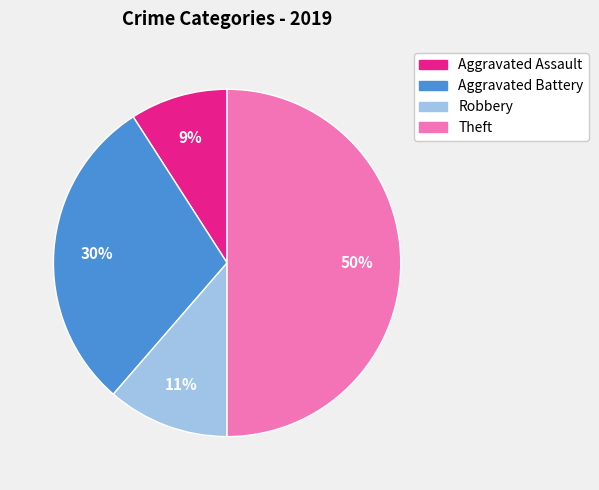

Rank the categories by value from lowest to highest.

Aggravated Assault, Robbery, Aggravated Battery, Theft